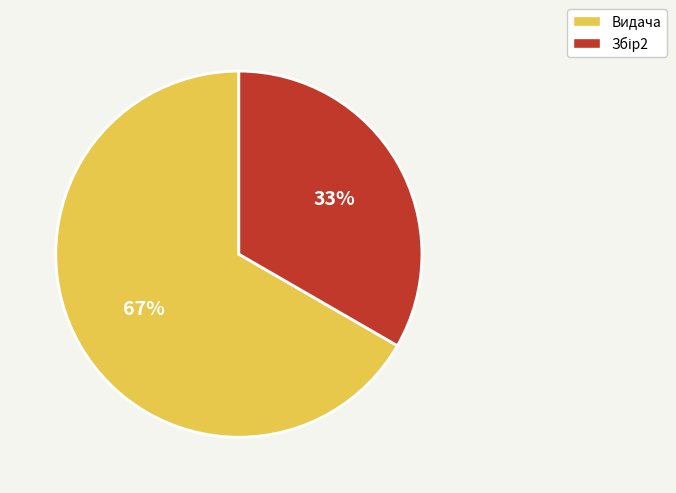

Count the number of slices in the pie.

2